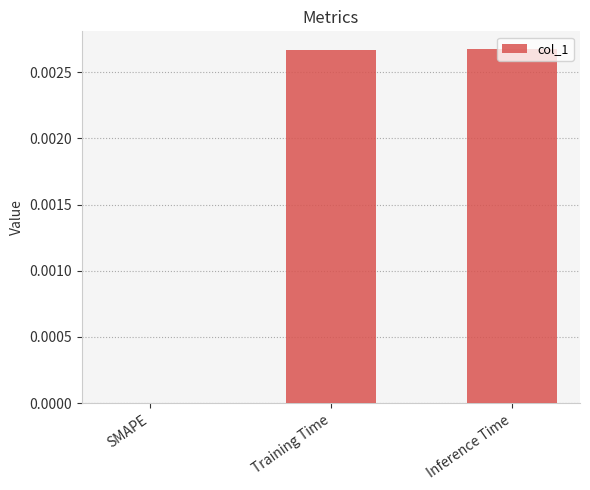

Which has a higher value, SMAPE or Inference Time?

Inference Time